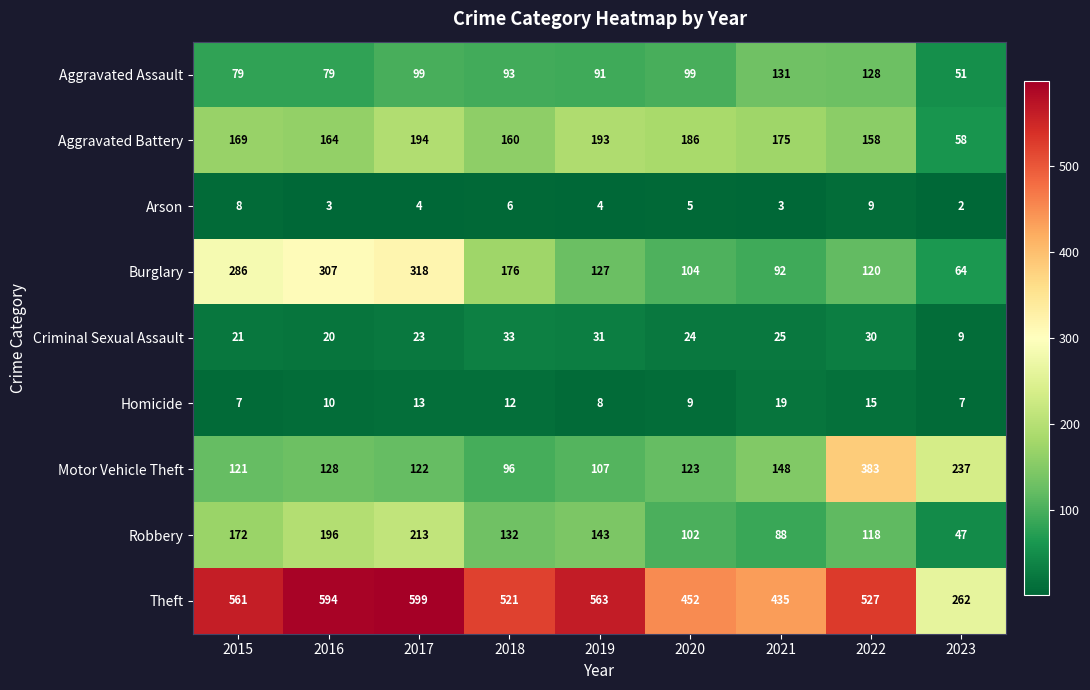

Between 2018 and 2023, which series saw the biggest shift?

Theft